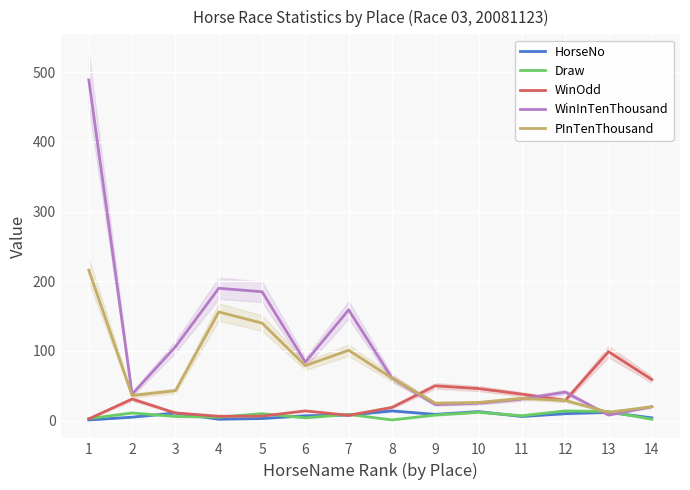

Between 3 and 5, which series saw the biggest shift?

PInTenThousand